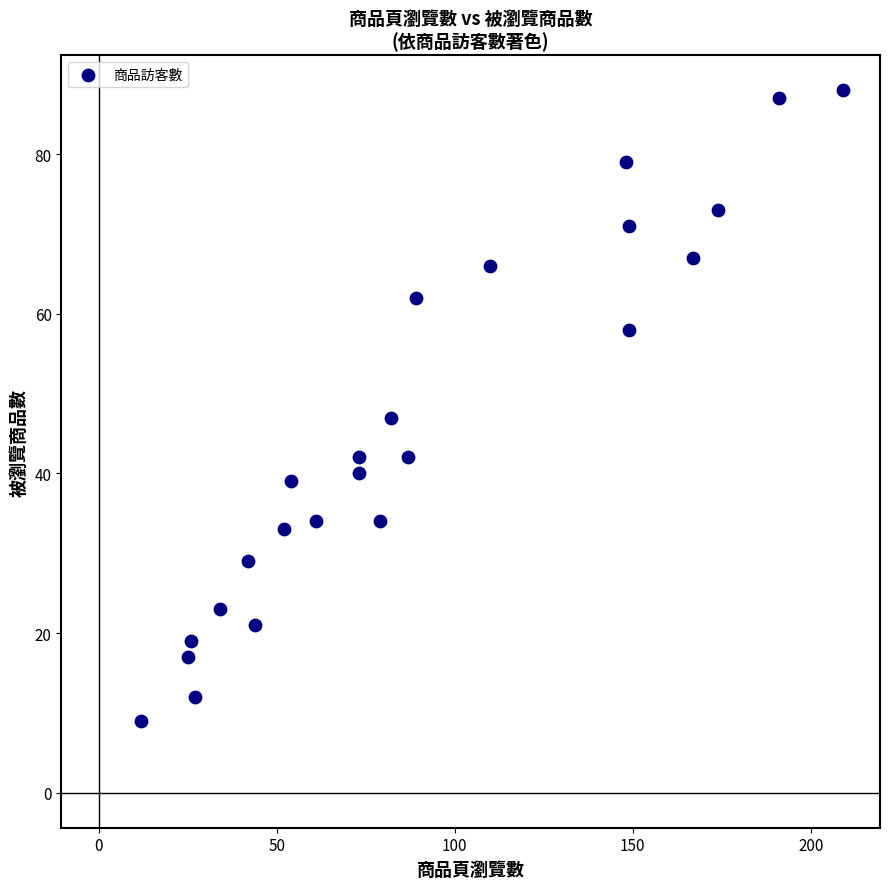

What Y value in the scatter plot is closest to 48?

47